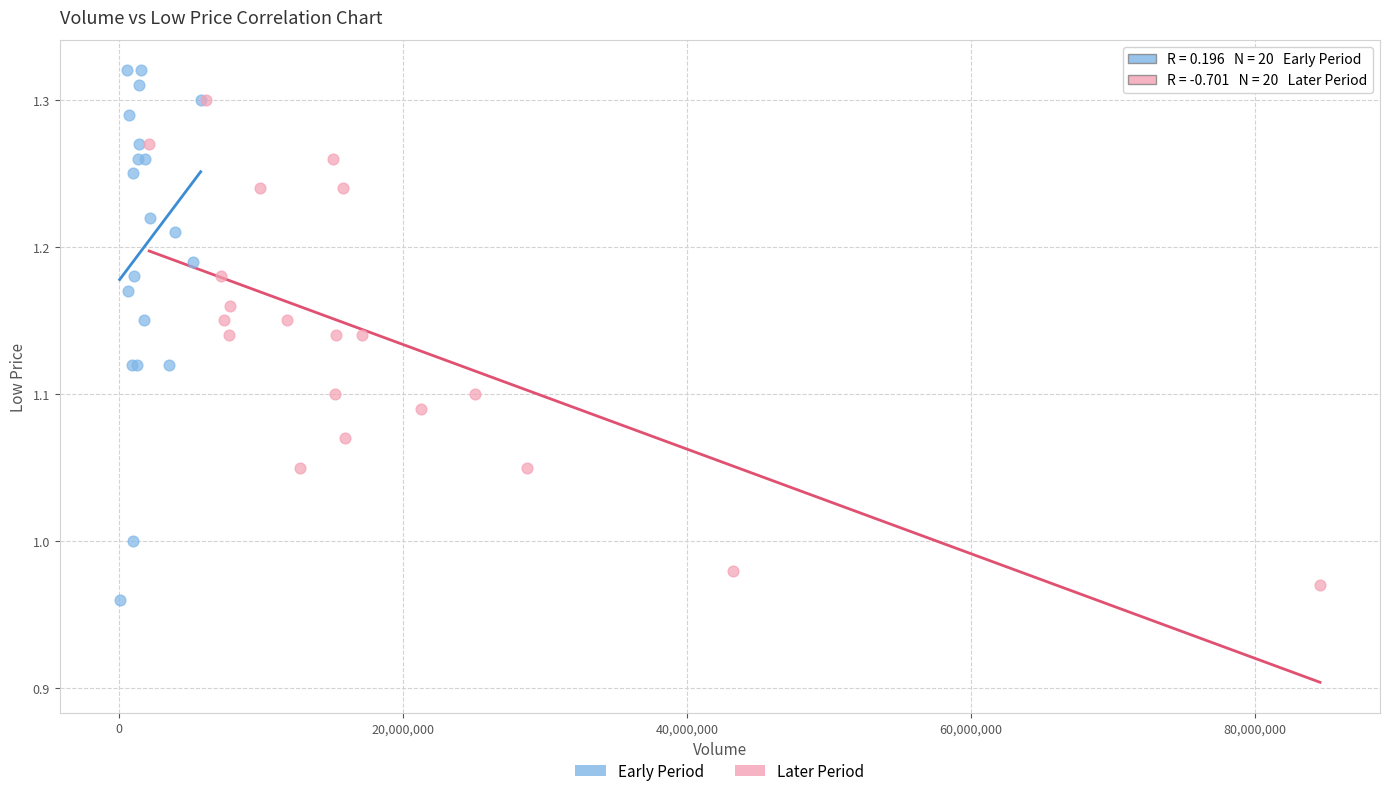

Which series has the largest Y range (max minus min)?

Early Period